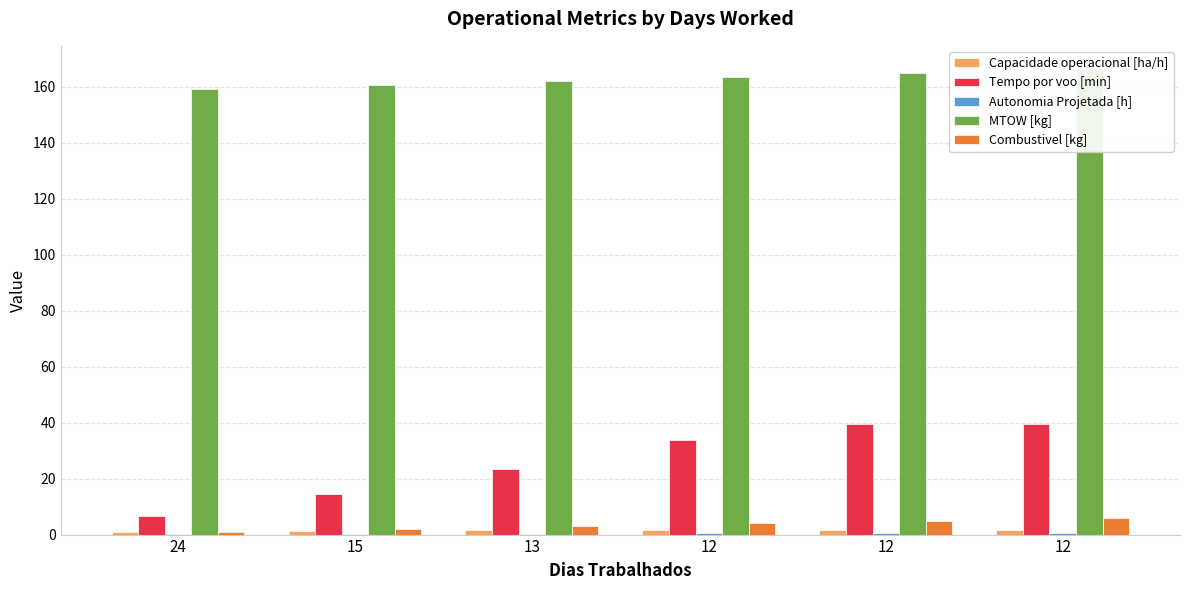

Reading left to right, transcribe all the data shown in this chart.

Capacidade operacional [ha/h]: 0.9	1.5	1.7	1.8	1.8	1.8
Tempo por voo [min]: 6.8	14.6	23.3	33.9	39.6	39.6
Autonomia Projetada [h]: 0.1	0.2	0.3	0.4	0.5	0.6
MTOW [kg]: 159.1	160.5	162.0	163.4	164.8	166.3
Combustivel [kg]: 1.0	2.0	3.0	4.0	5.0	6.0